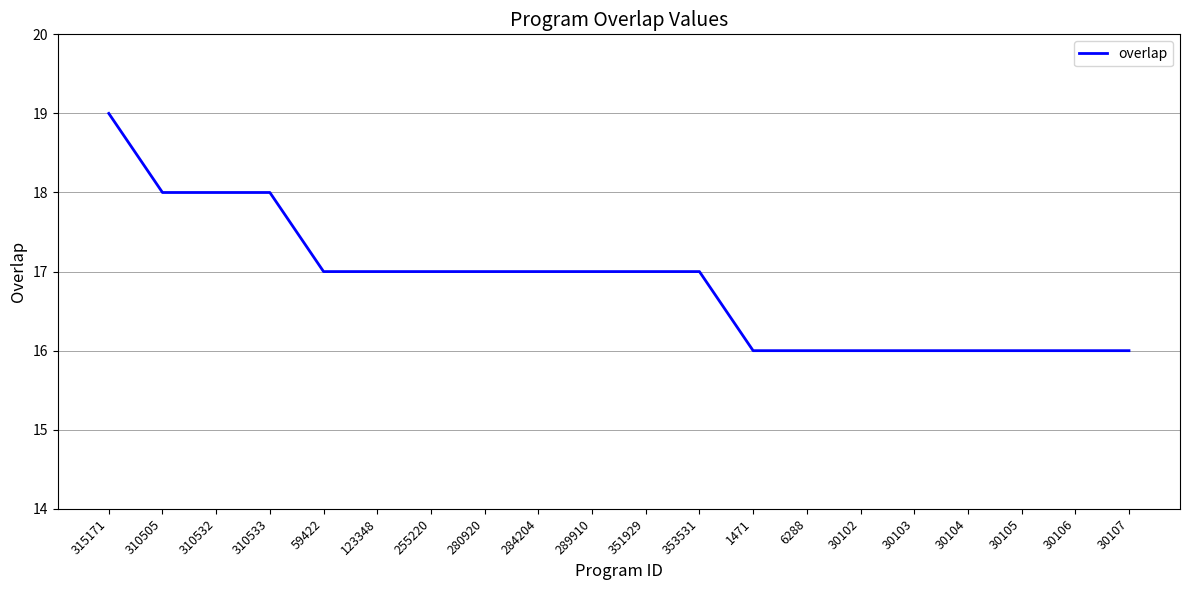

What is the sum of the values at 30104 and 30105?

32